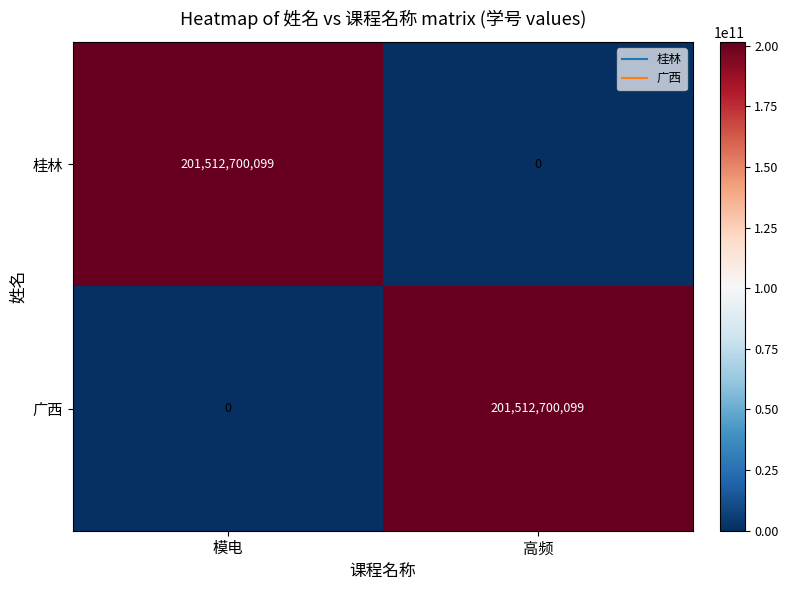

What is the difference between the highest and lowest values at 模电?

201512700099